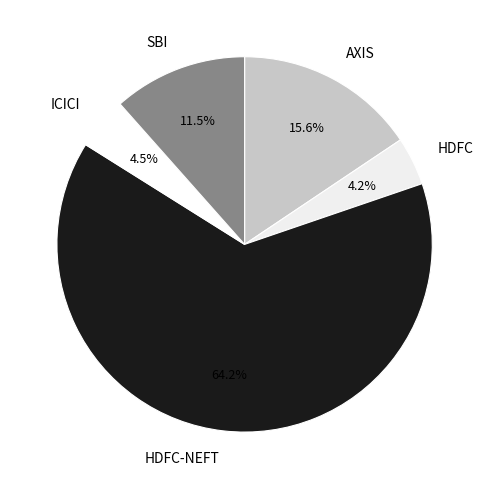

To the nearest percent, what is the difference between the HDFC and AXIS slice percentages?

11%